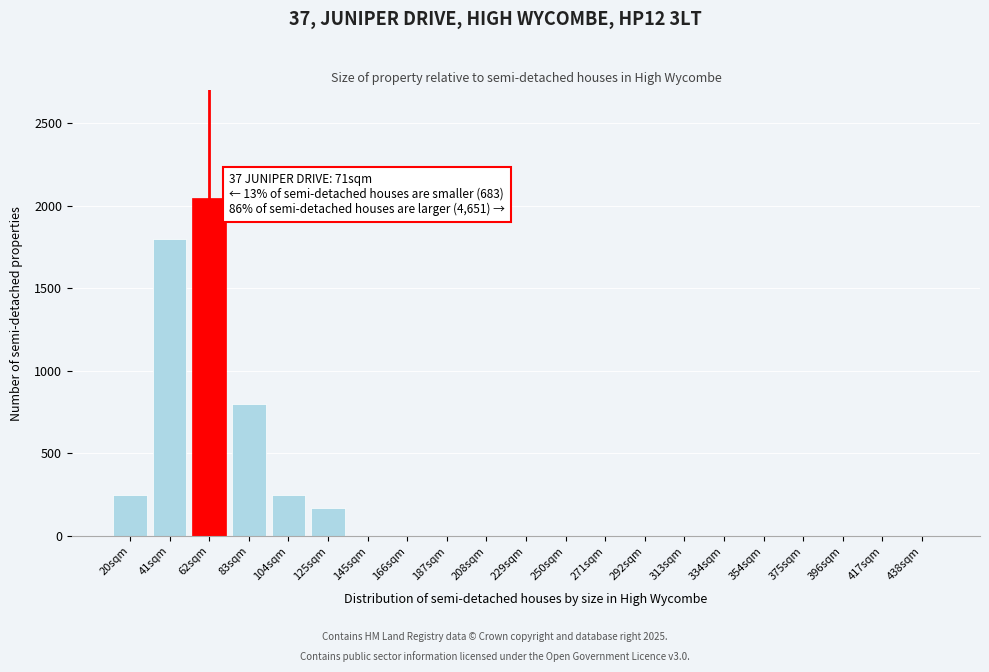

Reading right to left, transcribe all the data shown in this chart.

438sqm=0	417sqm=0	396sqm=0	375sqm=0	354sqm=0	334sqm=0	313sqm=0	292sqm=0	271sqm=0	250sqm=0	229sqm=0	208sqm=0	187sqm=0	166sqm=0	145sqm=0	125sqm=170	104sqm=250	83sqm=800	62sqm=2050	41sqm=1800	20sqm=250